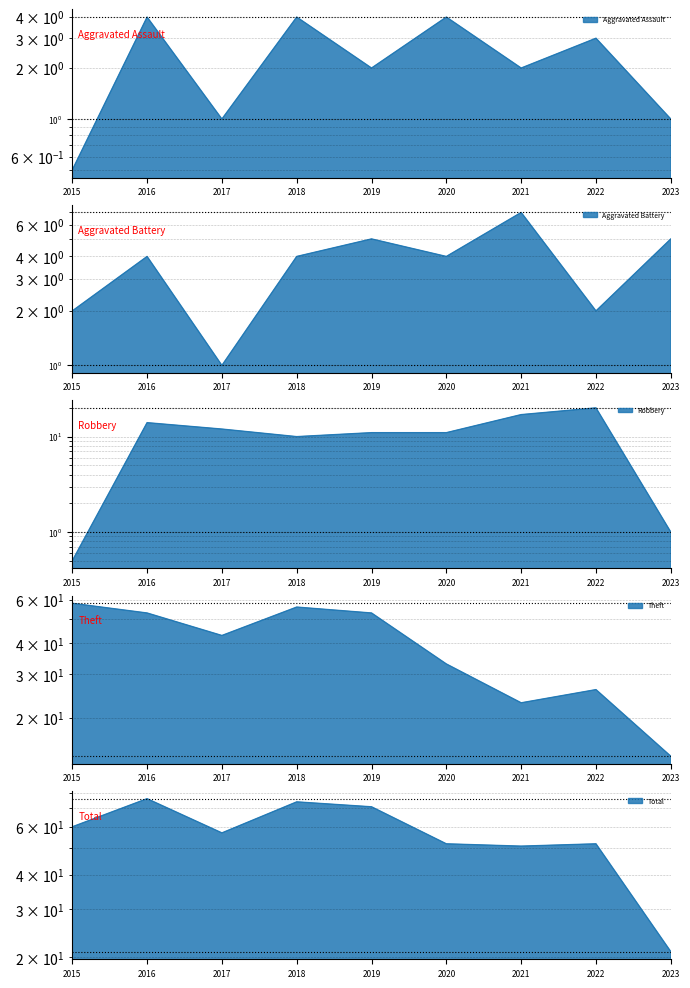

What is the sum of all Aggravated Battery values?

34.0